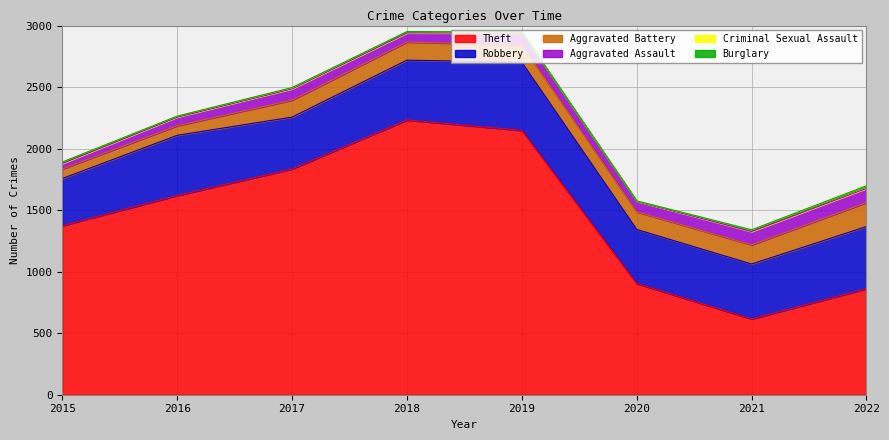

The value of Aggravated Assault at 2020 is 117. True or false?

False